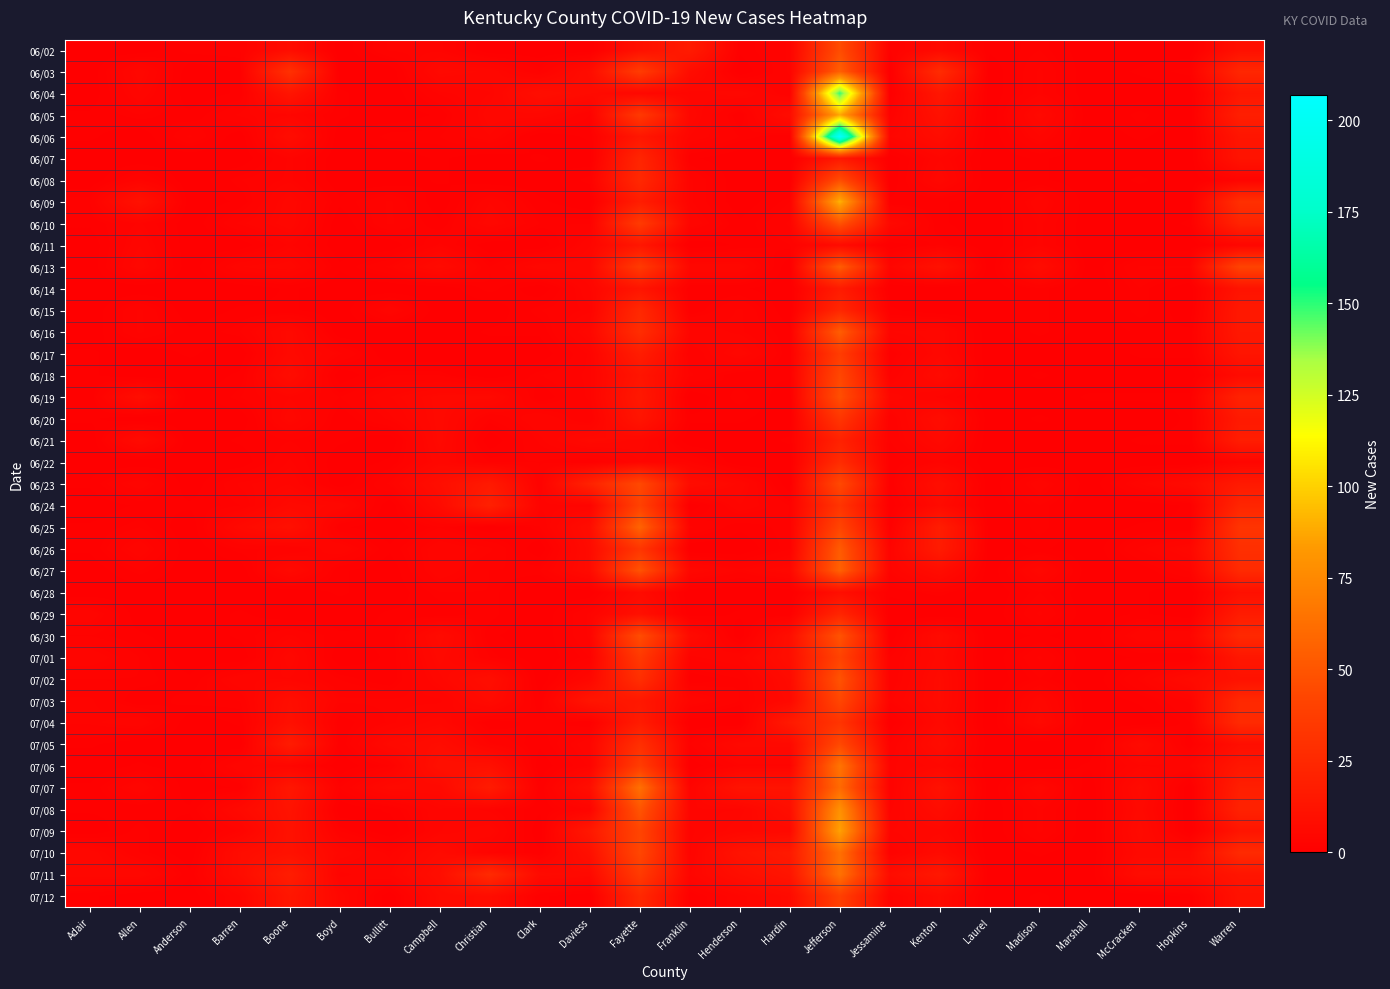

What is the greatest value displayed?

207